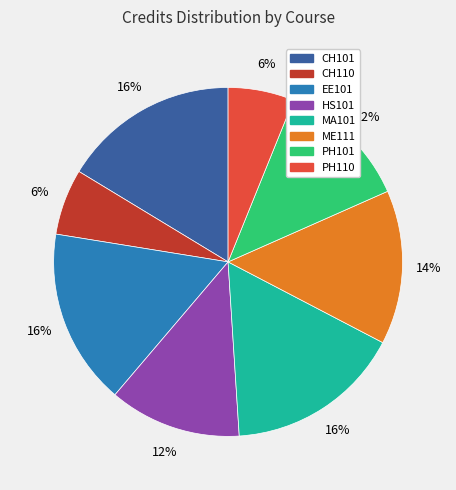

Which has a higher value, HS101 or PH110?

HS101